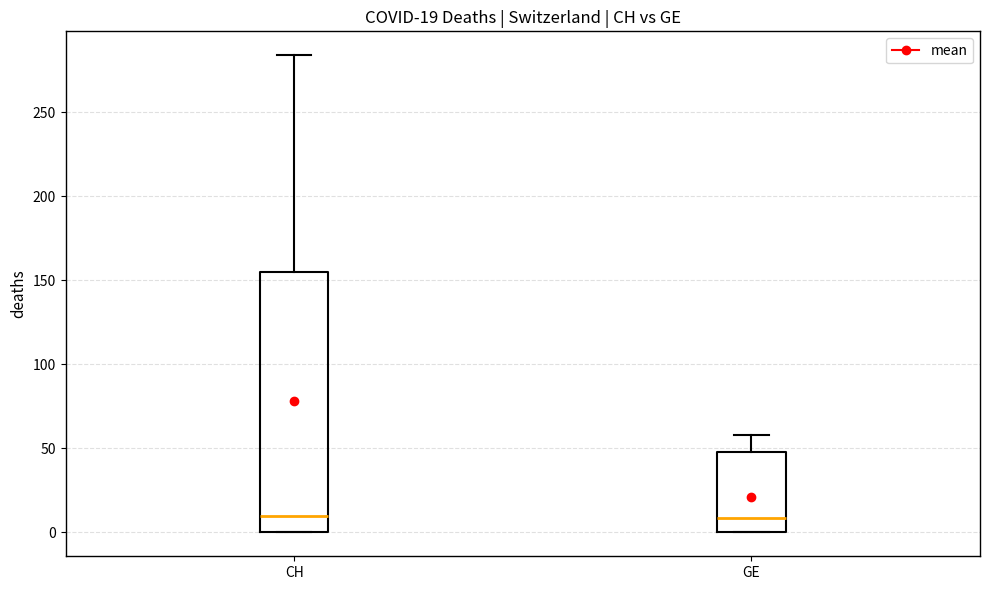

Comparing the boxes themselves (not the whiskers), which one is the tallest?

CH